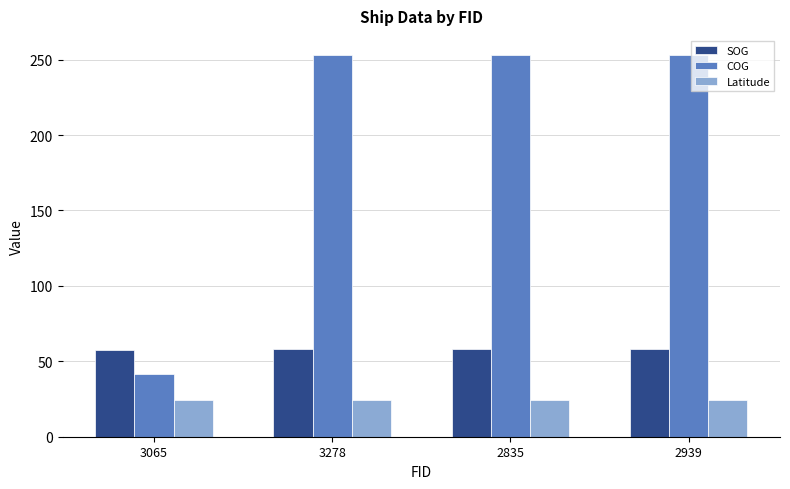

Which series has the largest total across all categories?

COG